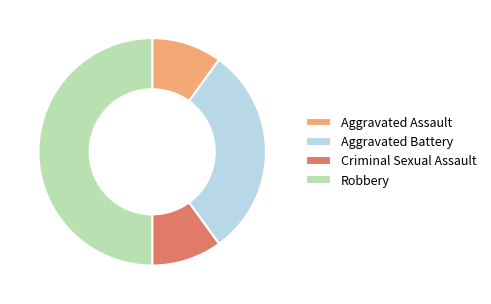

Does Aggravated Battery represent more than half of the total?

No